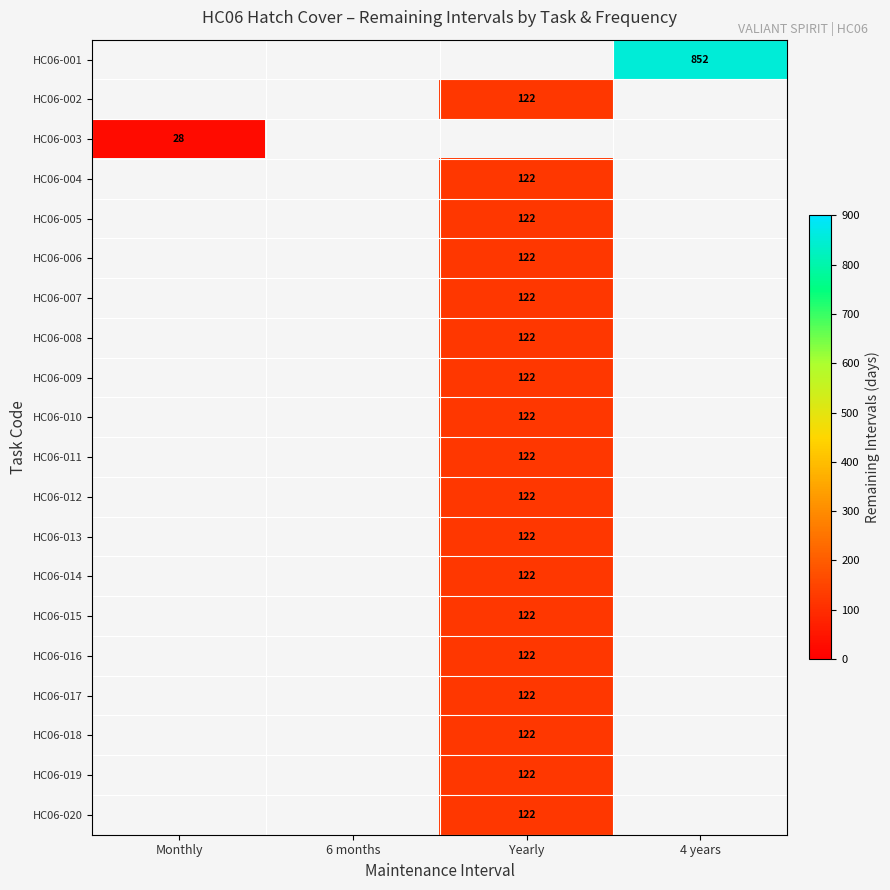

How many series are shown in this chart?

20